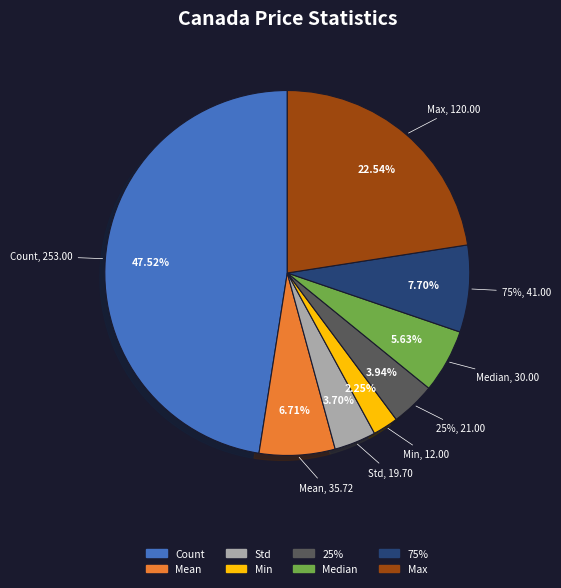

What is the change in value from Count to Mean?

-217.3